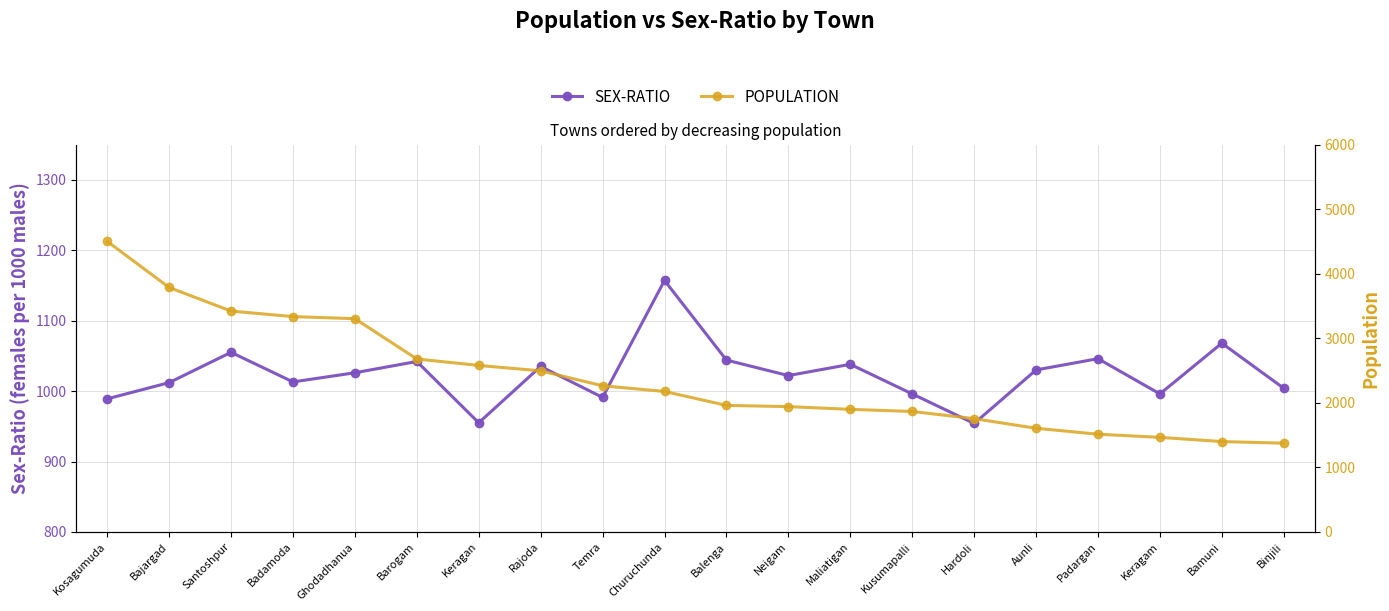

Reading right to left, list all the values displayed in this chart.

SEX-RATIO: Binjili=1004	Bamuni=1068	Keragam=996	Padargan=1046	Aunli=1030	Hardoli=954	Kusumapalli=996	Maliatigan=1038	Neigam=1022	Balenga=1044	Churuchunda=1157	Temra=991	Rajoda=1035	Keragan=955	Barogam=1042	Ghodadhanua=1026	Badamoda=1013	Santoshpur=1055	Bajargad=1012	Kosagumuda=989
POPULATION: Binjili=1375	Bamuni=1400	Keragam=1465	Padargan=1514	Aunli=1606	Hardoli=1755	Kusumapalli=1866	Maliatigan=1899	Neigam=1941	Balenga=1960	Churuchunda=2176	Temra=2264	Rajoda=2495	Keragan=2579	Barogam=2679	Ghodadhanua=3303	Badamoda=3335	Santoshpur=3421	Bajargad=3786	Kosagumuda=4500